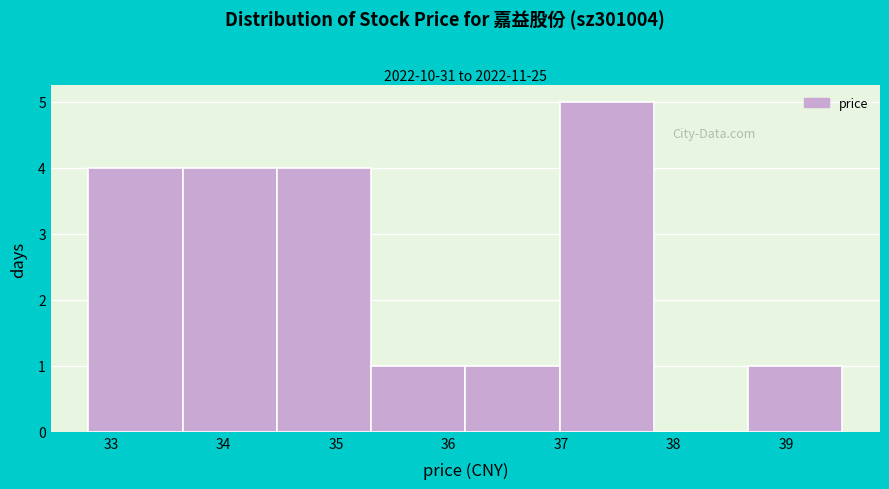

Over which range of the x-axis is the bar tallest?

37.0 to 37.8